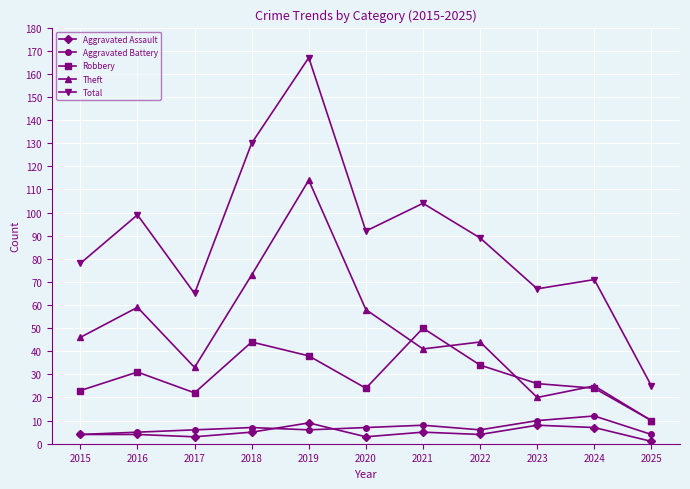

The Aggravated Assault series shows 7 at 2024. True or false?

True